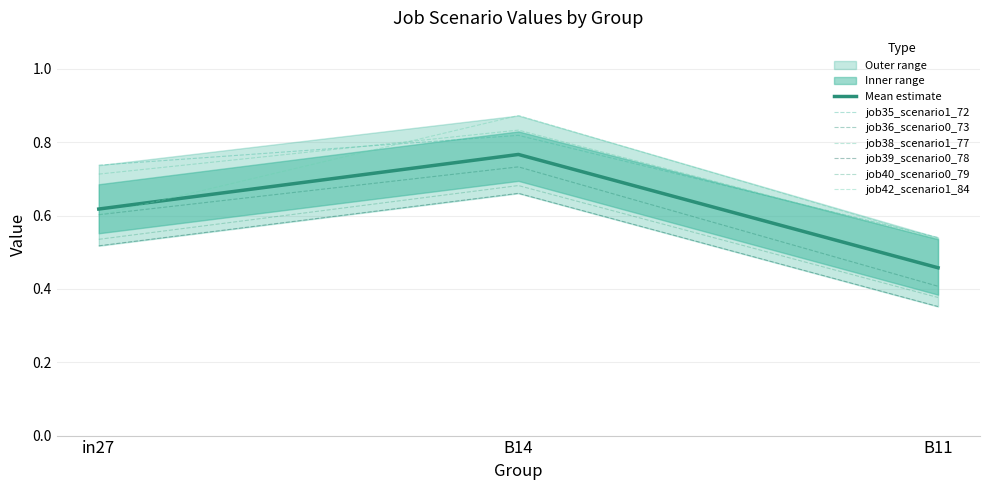

What is the sum of the job35_scenario1_72 values at in27 and B11?

1.3